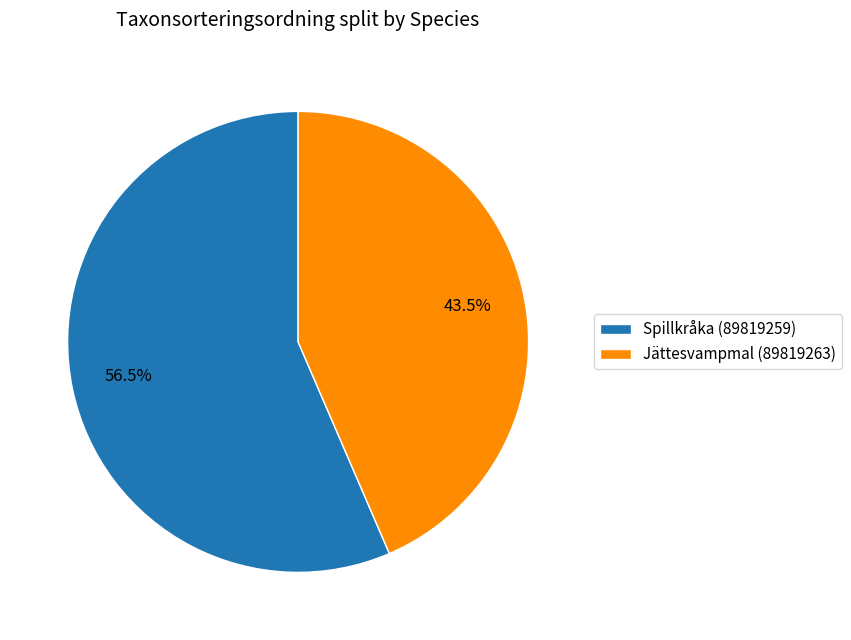

Combined, what portion of the pie is Spillkråka (89819259) and Jättesvampmal (89819263)?

100.0%